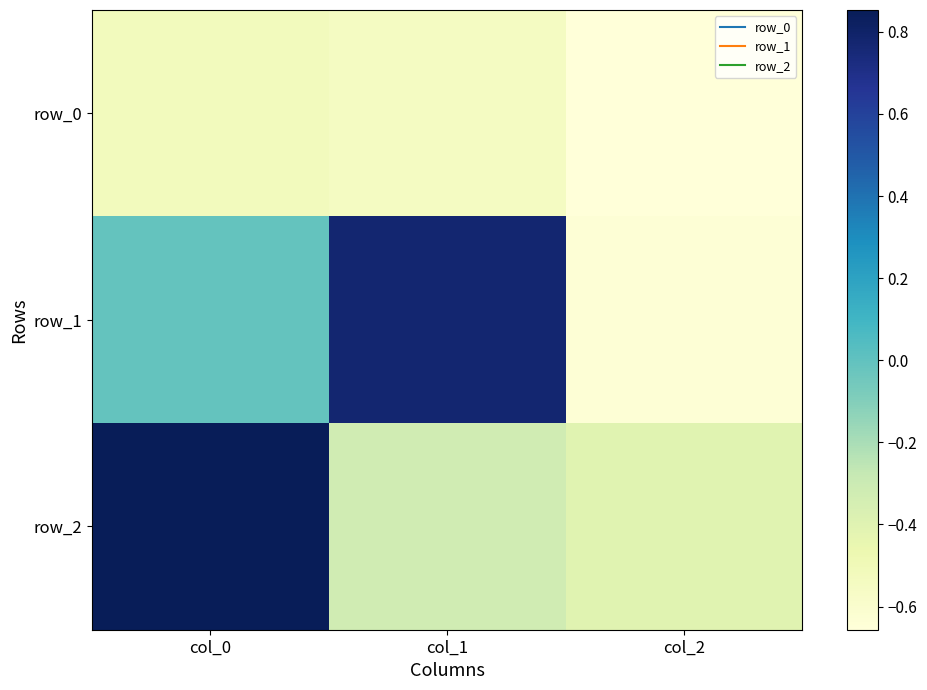

Which category has the highest value in the row_0 series?

col_0